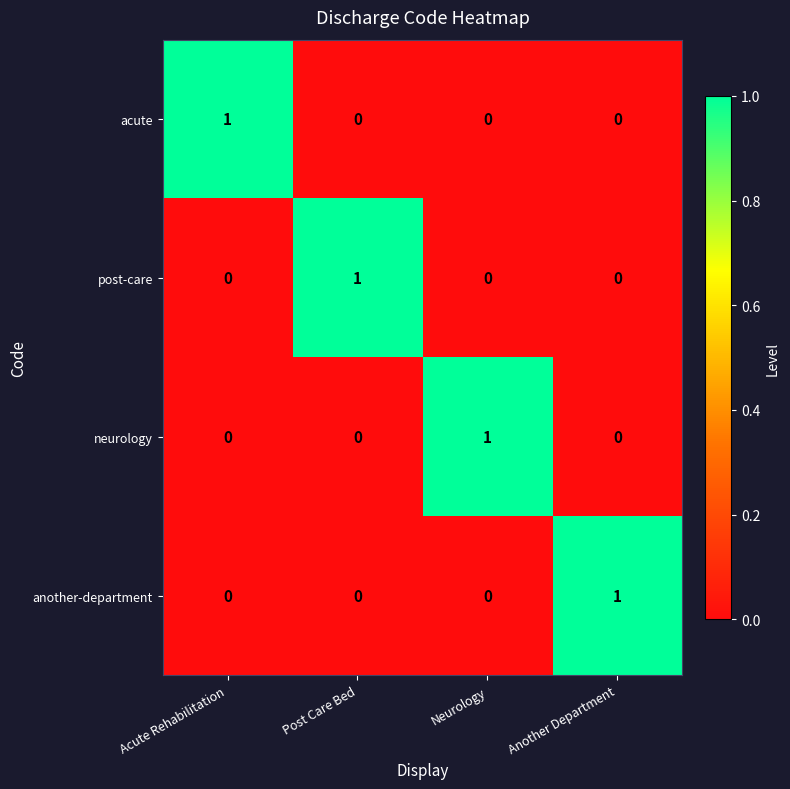

Is it true that neurology equals 0 at Post Care Bed?

True